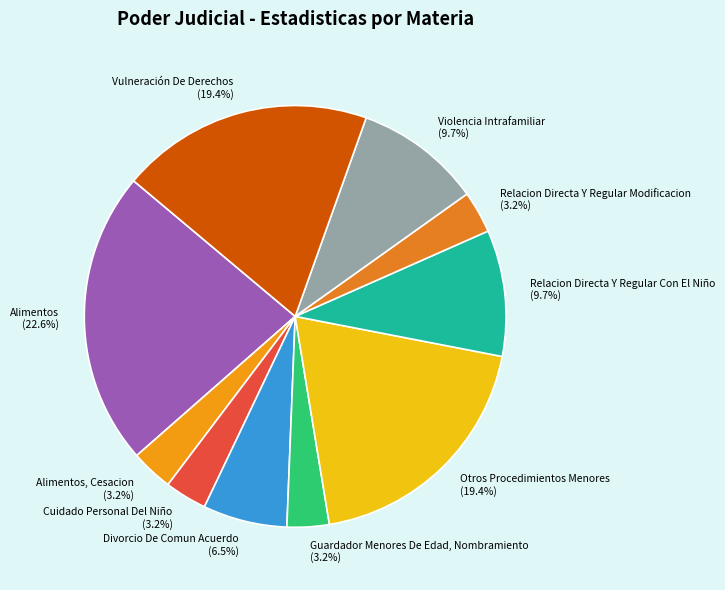

To the nearest percent, what percentage of the pie is Vulneración De Derechos?

19%